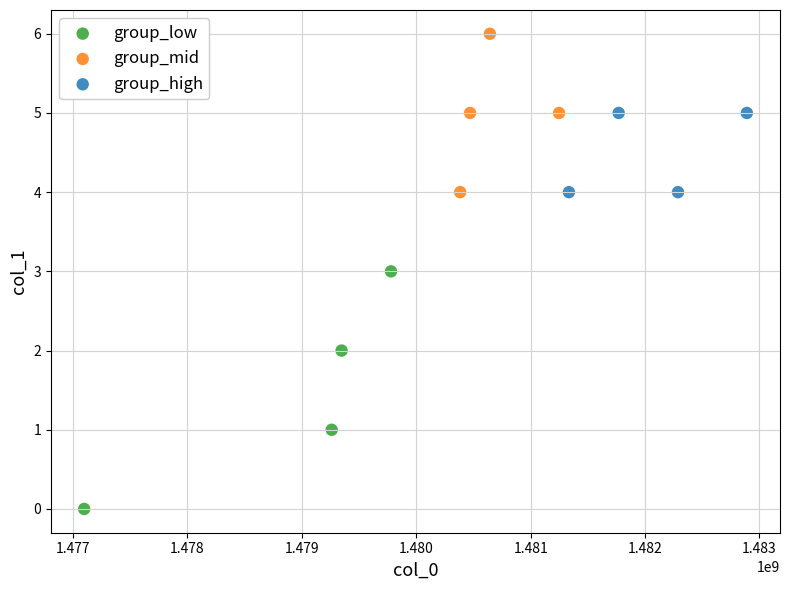

Which series has the largest Y range (max minus min)?

group_low